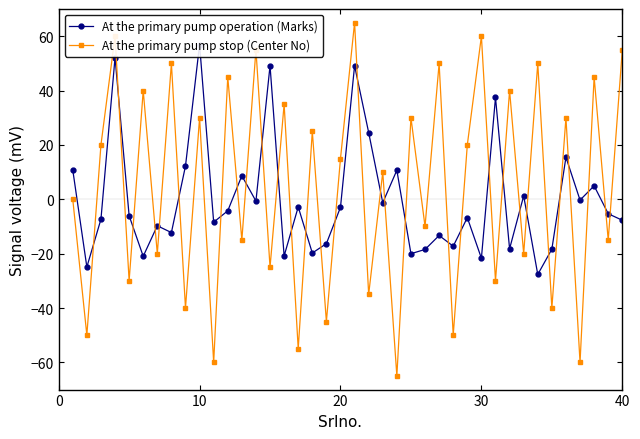

In At the primary pump stop (Center No), how many points are higher than both neighbors (excluding endpoints)?

17